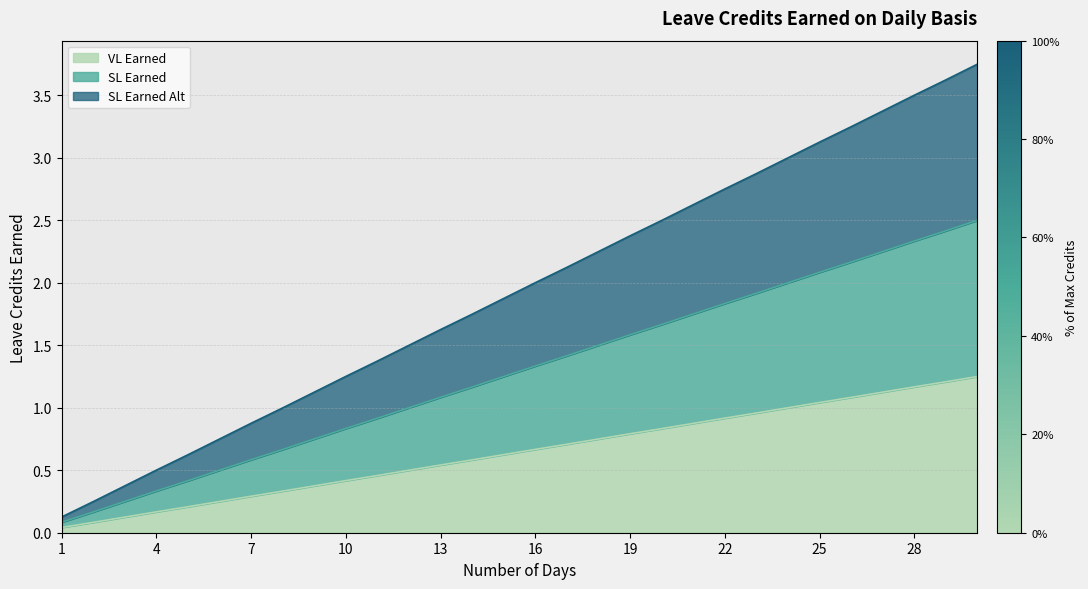

True or false: SL Earned has more than 0 points higher than both neighbors.

False